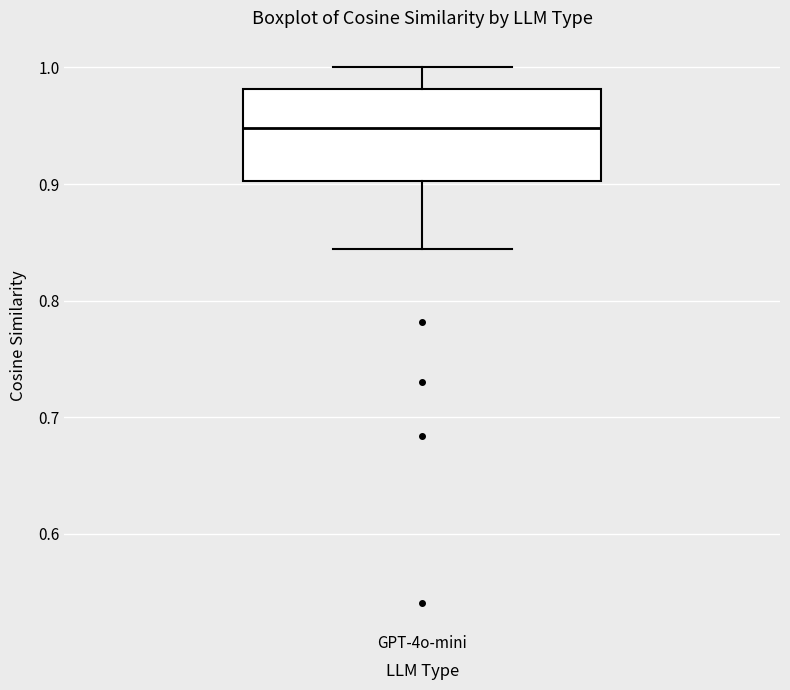

Transcribe this box plot: give where the median line is, the range the box spans, and where the two whiskers end, as read against the y-axis. The values are not printed on the chart, so give them approximately, as read against the axis.

median 0.95, box 0.90 to 0.98, whiskers 0.84 to 1.00